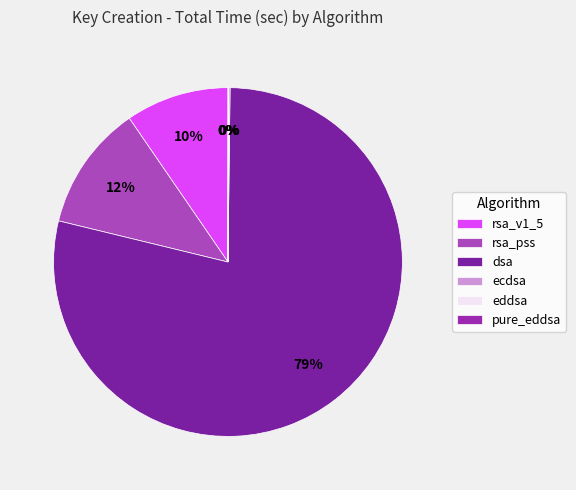

Is the sum of rsa_v1_5 and dsa greater than half?

Yes